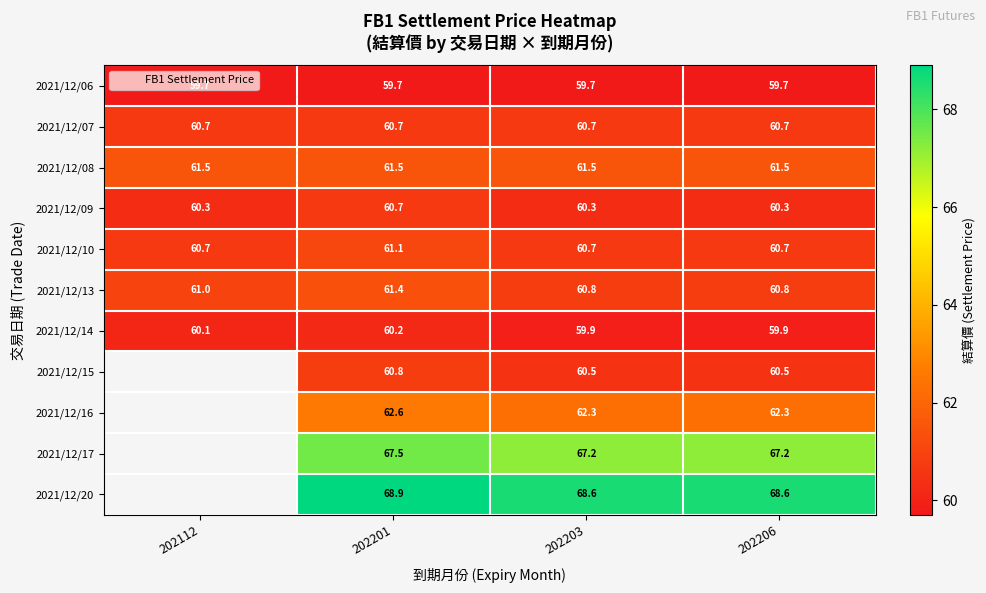

The 2021/12/08 series shows 24.2 at 202201. True or false?

False